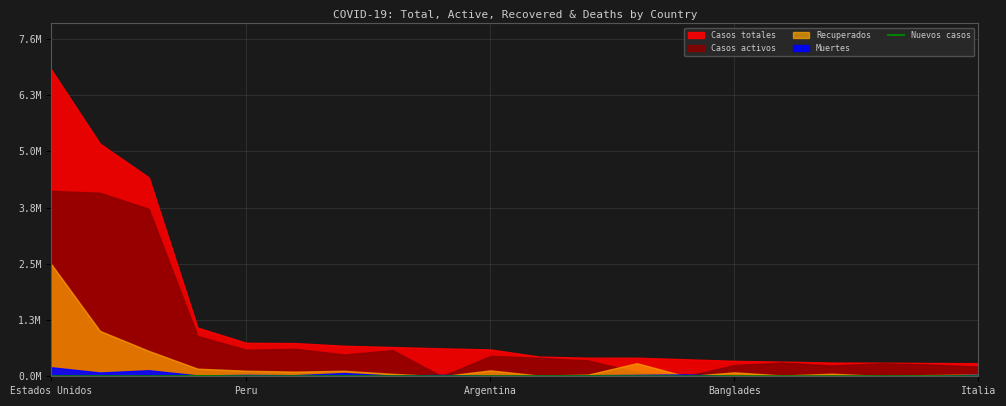

How many points are lower than both their immediate neighbors (excluding endpoints)?

1